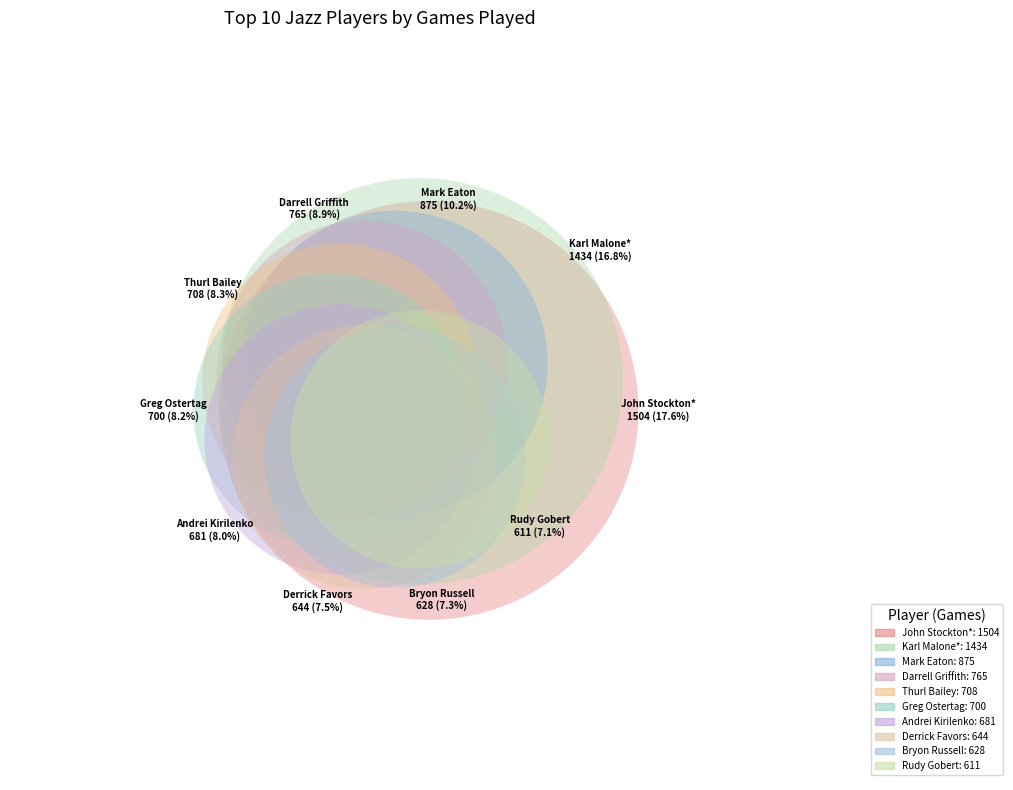

What is the change in value from Karl Malone* to Rudy Gobert?

-823